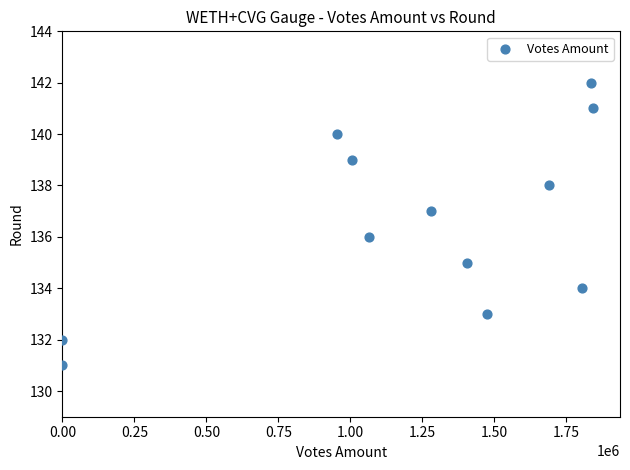

What is the range of Y values (max minus min)?

11